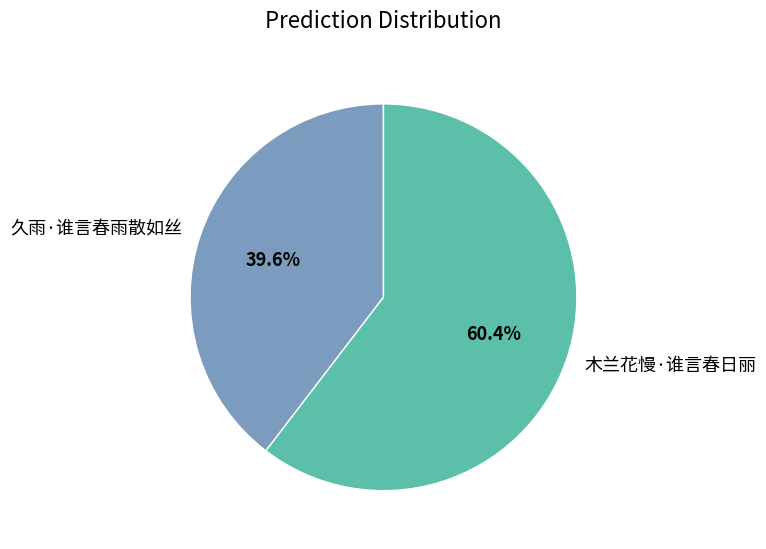

Is the sum of 久雨·谁言春雨散如丝 and 木兰花慢·谁言春日丽 greater than half?

Yes